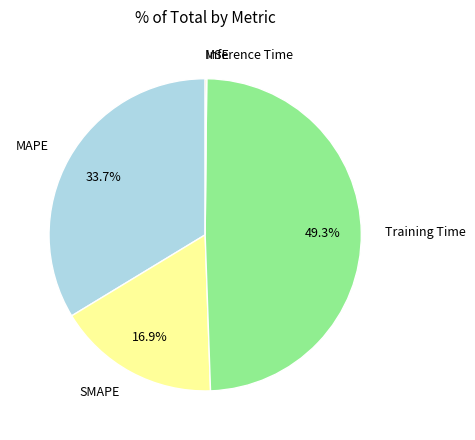

Which category has the biggest portion of the pie?

Training Time